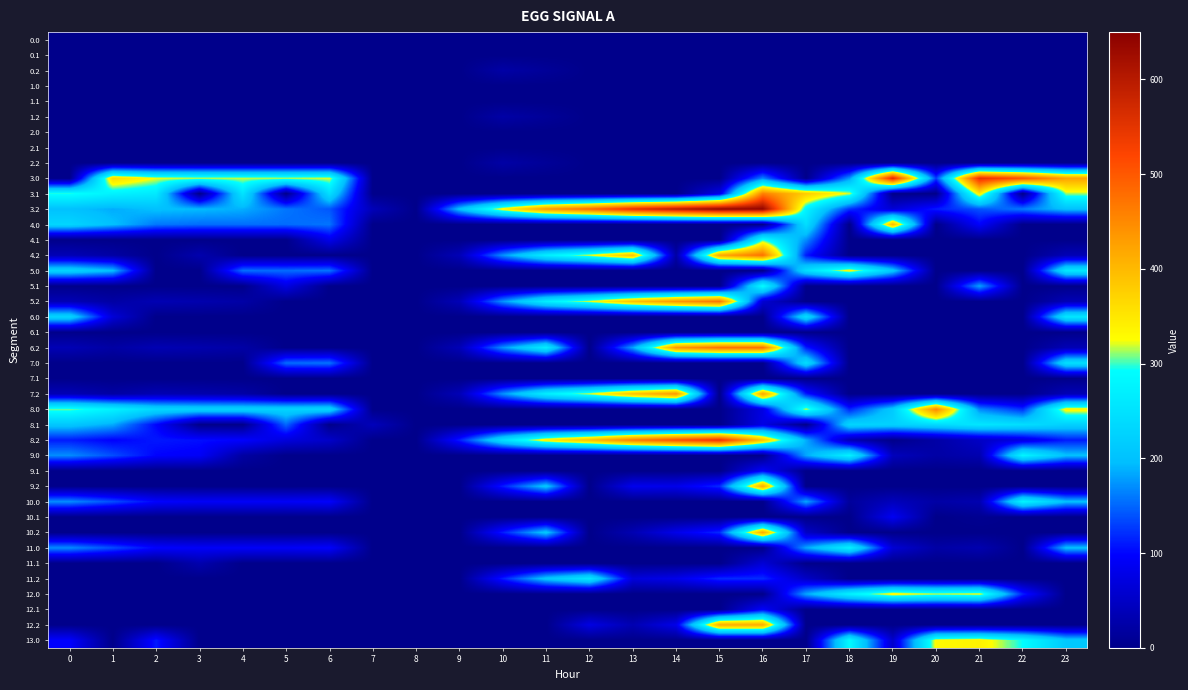

Reading right to left, what are all the values shown in this chart?

0.0: 23=0.0	22=0.0	21=0.0	20=0.0	19=0.0	18=0.0	17=0.0	16=0.0	15=0.0	14=0.0	13=0.0	12=0.0	11=0.0	10=0.0	9=0.0	8=0.0	7=0.0	6=0.0	5=0.0	4=0.0	3=0.0	2=0.0	1=0.0	0=0.0
0.1: 23=0.0	22=0.0	21=0.0	20=0.0	19=0.0	18=0.0	17=0.0	16=0.0	15=0.0	14=0.0	13=0.0	12=0.0	11=0.0	10=0.0	9=0.0	8=0.0	7=0.0	6=0.0	5=0.0	4=0.0	3=0.0	2=0.0	1=0.0	0=0.0
0.2: 23=0.0	22=0.0	21=0.0	20=0.0	19=0.0	18=0.0	17=0.0	16=0.0	15=0.0	14=0.0	13=0.0	12=0.0	11=11.6	10=23.5	9=0.0	8=0.0	7=0.0	6=0.0	5=0.0	4=0.0	3=0.0	2=0.0	1=0.0	0=0.0
1.0: 23=0.0	22=0.0	21=0.0	20=0.0	19=0.0	18=0.0	17=0.0	16=0.0	15=0.0	14=0.0	13=0.0	12=0.0	11=0.0	10=0.0	9=0.0	8=0.0	7=0.0	6=0.0	5=0.0	4=0.0	3=0.0	2=0.0	1=0.0	0=0.0
1.1: 23=0.0	22=0.0	21=0.0	20=0.0	19=0.0	18=0.0	17=0.0	16=0.0	15=0.0	14=0.0	13=0.0	12=0.0	11=0.0	10=0.0	9=0.0	8=0.0	7=0.0	6=0.0	5=0.0	4=0.0	3=0.0	2=0.0	1=0.0	0=0.0
1.2: 23=0.0	22=0.0	21=0.0	20=0.0	19=0.0	18=0.0	17=0.0	16=0.0	15=0.0	14=0.0	13=0.0	12=0.0	11=11.6	10=23.5	9=0.0	8=0.0	7=0.0	6=0.0	5=0.0	4=0.0	3=0.0	2=0.0	1=0.0	0=0.0
2.0: 23=0.0	22=0.0	21=0.0	20=0.0	19=0.0	18=0.0	17=0.0	16=0.0	15=0.0	14=0.0	13=0.0	12=0.0	11=0.0	10=0.0	9=0.0	8=0.0	7=0.0	6=0.0	5=0.0	4=0.0	3=0.0	2=0.0	1=0.0	0=0.0
2.1: 23=0.0	22=0.0	21=0.0	20=0.0	19=0.0	18=0.0	17=0.0	16=0.0	15=0.0	14=0.0	13=0.0	12=0.0	11=0.0	10=0.0	9=0.0	8=0.0	7=0.0	6=0.0	5=0.0	4=0.0	3=0.0	2=0.0	1=0.0	0=0.0
2.2: 23=0.0	22=0.0	21=0.0	20=0.0	19=0.0	18=0.0	17=0.0	16=0.0	15=0.0	14=0.0	13=0.0	12=0.0	11=11.6	10=23.5	9=0.0	8=0.0	7=0.0	6=0.0	5=0.0	4=0.0	3=0.0	2=0.0	1=0.0	0=0.0
3.0: 23=424.3	22=505.3	21=551.4	20=128.9	19=562.2	18=173.0	17=0.0	16=163.9	15=0.0	14=0.0	13=0.0	12=0.0	11=0.0	10=0.0	9=0.0	8=0.0	7=0.0	6=321.0	5=316.8	4=317.9	3=317.4	2=323.3	1=362.5	0=0.0
3.1: 23=312.4	22=0.0	21=345.4	20=0.0	19=0.0	18=318.4	17=379.6	16=460.3	15=77.5	14=0.0	13=0.0	12=0.0	11=0.0	10=0.0	9=0.0	8=0.0	7=0.0	6=245.2	5=0.0	4=252.6	3=0.0	2=260.9	1=274.1	0=297.6
3.2: 23=200.5	22=160.4	21=139.4	20=112.2	19=64.0	18=123.0	17=275.4	16=639.6	15=638.8	14=600.4	13=553.4	12=484.2	11=433.6	10=336.5	9=201.5	8=0.0	7=38.9	6=141.8	5=158.0	4=187.4	3=194.0	2=198.5	1=185.7	0=200.1
4.0: 23=0.0	22=0.0	21=96.8	20=0.0	19=398.2	18=0.0	17=243.8	16=0.0	15=0.0	14=0.0	13=0.0	12=0.0	11=0.0	10=0.0	9=0.0	8=0.0	7=0.0	6=157.0	5=152.8	4=153.9	3=153.4	2=159.3	1=198.5	0=231.0
4.1: 23=0.0	22=0.0	21=0.0	20=0.0	19=0.0	18=0.0	17=170.3	16=296.3	15=0.0	14=0.0	13=0.0	12=0.0	11=0.0	10=0.0	9=0.0	8=0.0	7=0.0	6=81.2	5=0.0	4=0.0	3=0.0	2=0.0	1=0.0	0=0.0
4.2: 23=36.5	22=0.0	21=0.0	20=0.0	19=0.0	18=0.0	17=111.4	16=475.6	15=418.2	14=22.4	13=389.4	12=320.2	11=269.6	10=172.5	9=37.5	8=0.0	7=0.0	6=0.0	5=0.0	4=0.0	3=30.0	2=0.0	1=21.7	0=36.1
5.0: 23=260.3	22=0.0	21=0.0	20=0.0	19=211.8	18=335.7	17=243.8	16=0.0	15=0.0	14=0.0	13=0.0	12=0.0	11=0.0	10=0.0	9=0.0	8=0.0	7=0.0	6=157.0	5=152.8	4=153.9	3=0.0	2=0.0	1=198.5	0=231.0
5.1: 23=0.0	22=0.0	21=181.4	20=0.0	19=0.0	18=0.0	17=0.0	16=291.6	15=0.0	14=0.0	13=0.0	12=0.0	11=0.0	10=0.0	9=0.0	8=0.0	7=0.0	6=0.0	5=74.7	4=0.0	3=0.0	2=0.0	1=0.0	0=0.0
5.2: 23=36.5	22=0.0	21=0.0	20=0.0	19=0.0	18=0.0	17=0.0	16=61.6	15=471.6	14=436.4	13=389.4	12=320.2	11=269.6	10=172.5	9=37.5	8=0.0	7=0.0	6=0.0	5=0.0	4=23.4	3=30.0	2=34.5	1=21.7	0=36.1
6.0: 23=260.3	22=0.0	21=0.0	20=0.0	19=0.0	18=0.0	17=243.8	16=0.0	15=0.0	14=0.0	13=0.0	12=0.0	11=0.0	10=0.0	9=0.0	8=0.0	7=0.0	6=0.0	5=0.0	4=0.0	3=0.0	2=0.0	1=64.7	0=231.0
6.1: 23=0.0	22=0.0	21=0.0	20=0.0	19=0.0	18=0.0	17=0.0	16=0.0	15=0.0	14=0.0	13=0.0	12=0.0	11=0.0	10=0.0	9=0.0	8=0.0	7=0.0	6=0.0	5=0.0	4=0.0	3=0.0	2=0.0	1=0.0	0=0.0
6.2: 23=36.5	22=0.0	21=0.0	20=0.0	19=0.0	18=0.0	17=111.4	16=475.6	15=474.8	14=436.4	13=181.1	12=0.0	11=269.6	10=172.5	9=37.5	8=0.0	7=0.0	6=0.0	5=0.0	4=23.4	3=30.0	2=34.5	1=21.7	0=36.1
7.0: 23=246.3	22=0.0	21=0.0	20=0.0	19=0.0	18=0.0	17=243.8	16=0.0	15=0.0	14=0.0	13=0.0	12=0.0	11=0.0	10=0.0	9=0.0	8=0.0	7=0.0	6=157.0	5=152.8	4=0.0	3=0.0	2=0.0	1=0.0	0=0.0
7.1: 23=0.0	22=0.0	21=0.0	20=0.0	19=0.0	18=0.0	17=0.0	16=0.0	15=0.0	14=0.0	13=0.0	12=0.0	11=0.0	10=0.0	9=0.0	8=0.0	7=0.0	6=0.0	5=0.0	4=0.0	3=0.0	2=0.0	1=0.0	0=0.0
7.2: 23=36.5	22=0.0	21=0.0	20=0.0	19=0.0	18=0.0	17=111.4	16=421.9	15=0.0	14=436.4	13=389.4	12=320.2	11=269.6	10=172.5	9=37.5	8=0.0	7=0.0	6=0.0	5=0.0	4=23.4	3=30.0	2=34.5	1=21.7	0=36.1
8.0: 23=335.3	22=121.3	21=167.4	20=453.9	19=213.4	18=115.7	17=318.8	16=74.9	15=0.0	14=0.0	13=0.0	12=0.0	11=0.0	10=0.0	9=0.0	8=0.0	7=0.0	6=232.0	5=227.8	4=228.9	3=228.4	2=234.3	1=273.5	0=306.0
8.1: 23=223.4	22=243.9	21=256.4	20=238.5	19=224.2	18=229.4	17=0.0	16=76.3	15=0.0	14=0.0	13=0.0	12=0.0	11=0.0	10=0.0	9=0.0	8=0.0	7=41.1	6=0.0	5=149.7	4=0.0	3=0.0	2=99.1	1=185.1	0=208.6
8.2: 23=111.5	22=71.4	21=50.4	20=23.2	19=0.0	18=34.0	17=186.4	16=388.8	15=549.8	14=511.4	13=464.4	12=395.2	11=344.6	10=247.5	9=112.5	8=0.0	7=0.0	6=52.8	5=69.0	4=98.4	3=105.0	2=109.5	1=96.7	0=111.1
9.0: 23=199.3	22=280.3	21=31.4	20=22.9	19=42.2	18=274.7	17=182.8	16=0.0	15=0.0	14=0.0	13=0.0	12=0.0	11=0.0	10=0.0	9=0.0	8=0.0	7=0.0	6=0.0	5=0.0	4=20.8	3=92.4	2=98.3	1=137.5	0=170.0
9.1: 23=0.0	22=0.0	21=0.0	20=0.0	19=0.0	18=0.0	17=0.0	16=94.5	15=0.0	14=0.0	13=0.0	12=0.0	11=0.0	10=0.0	9=0.0	8=0.0	7=0.0	6=0.0	5=0.0	4=0.0	3=0.0	2=0.0	1=0.0	0=0.0
9.2: 23=0.0	22=0.0	21=0.0	20=0.0	19=0.0	18=0.0	17=0.0	16=414.6	15=118.8	14=80.4	13=83.2	12=0.0	11=208.6	10=111.5	9=0.0	8=0.0	7=0.0	6=0.0	5=0.0	4=0.0	3=0.0	2=0.0	1=0.0	0=0.0
10.0: 23=199.3	22=280.3	21=31.4	20=22.9	19=42.2	18=14.8	17=182.8	16=0.0	15=0.0	14=0.0	13=0.0	12=0.0	11=0.0	10=0.0	9=0.0	8=0.0	7=0.0	6=96.0	5=91.8	4=92.9	3=92.4	2=98.3	1=137.5	0=170.0
10.1: 23=0.0	22=0.0	21=6.3	20=0.0	19=88.2	18=0.0	17=0.0	16=0.0	15=0.0	14=0.0	13=0.0	12=0.0	11=0.0	10=0.0	9=0.0	8=0.0	7=0.0	6=0.0	5=0.0	4=0.0	3=0.0	2=0.0	1=0.0	0=0.0
10.2: 23=0.0	22=0.0	21=0.0	20=0.0	19=0.0	18=0.0	17=50.4	16=414.6	15=118.8	14=80.4	13=33.4	12=0.0	11=208.0	10=111.5	9=0.0	8=0.0	7=0.0	6=0.0	5=0.0	4=0.0	3=0.0	2=0.0	1=0.0	0=0.0
11.0: 23=199.3	22=0.0	21=31.4	20=22.9	19=62.7	18=274.7	17=182.8	16=0.0	15=0.0	14=0.0	13=0.0	12=0.0	11=0.0	10=0.0	9=0.0	8=0.0	7=0.0	6=96.0	5=91.8	4=92.9	3=92.4	2=98.3	1=137.5	0=170.0
11.1: 23=0.0	22=0.0	21=0.0	20=0.0	19=0.0	18=0.0	17=0.0	16=63.8	15=0.0	14=0.0	13=0.0	12=0.0	11=0.0	10=0.0	9=0.0	8=0.0	7=0.0	6=0.0	5=0.0	4=0.0	3=30.7	2=0.0	1=0.0	0=0.0
11.2: 23=0.0	22=0.0	21=0.0	20=0.0	19=0.0	18=0.0	17=50.4	16=119.6	15=118.8	14=80.4	13=68.6	12=259.2	11=208.6	10=111.5	9=0.0	8=0.0	7=0.0	6=0.0	5=0.0	4=0.0	3=0.0	2=0.0	1=0.0	0=0.0
12.0: 23=0.0	22=113.6	21=326.4	20=317.9	19=337.2	18=274.7	17=182.8	16=0.0	15=0.0	14=0.0	13=0.0	12=0.0	11=0.0	10=0.0	9=0.0	8=0.0	7=0.0	6=0.0	5=0.0	4=0.0	3=0.0	2=0.0	1=0.0	0=0.0
12.1: 23=0.0	22=0.0	21=0.0	20=0.0	19=0.0	18=0.0	17=0.0	16=94.5	15=0.0	14=0.0	13=0.0	12=0.0	11=0.0	10=0.0	9=0.0	8=0.0	7=0.0	6=0.0	5=0.0	4=0.0	3=0.0	2=0.0	1=0.0	0=0.0
12.2: 23=0.0	22=0.0	21=0.0	20=0.0	19=0.0	18=0.0	17=0.0	16=414.6	15=413.8	14=80.4	13=33.4	12=74.9	11=0.0	10=0.0	9=0.0	8=0.0	7=0.0	6=0.0	5=0.0	4=0.0	3=0.0	2=0.0	1=0.0	0=0.0
13.0: 23=211.3	22=292.3	21=338.4	20=329.9	19=54.2	18=286.7	17=0.0	16=0.0	15=0.0	14=0.0	13=0.0	12=0.0	11=0.0	10=0.0	9=0.0	8=0.0	7=0.0	6=0.0	5=0.0	4=0.0	3=0.0	2=110.3	1=0.0	0=97.5